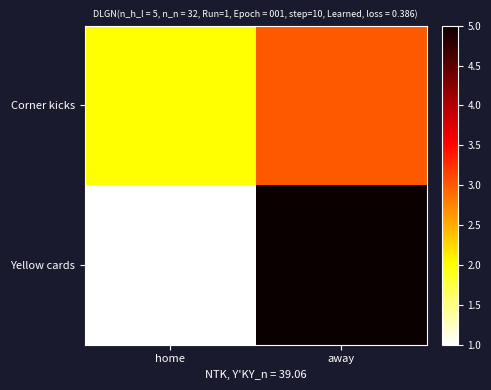

What is the total value across all series at home?

3